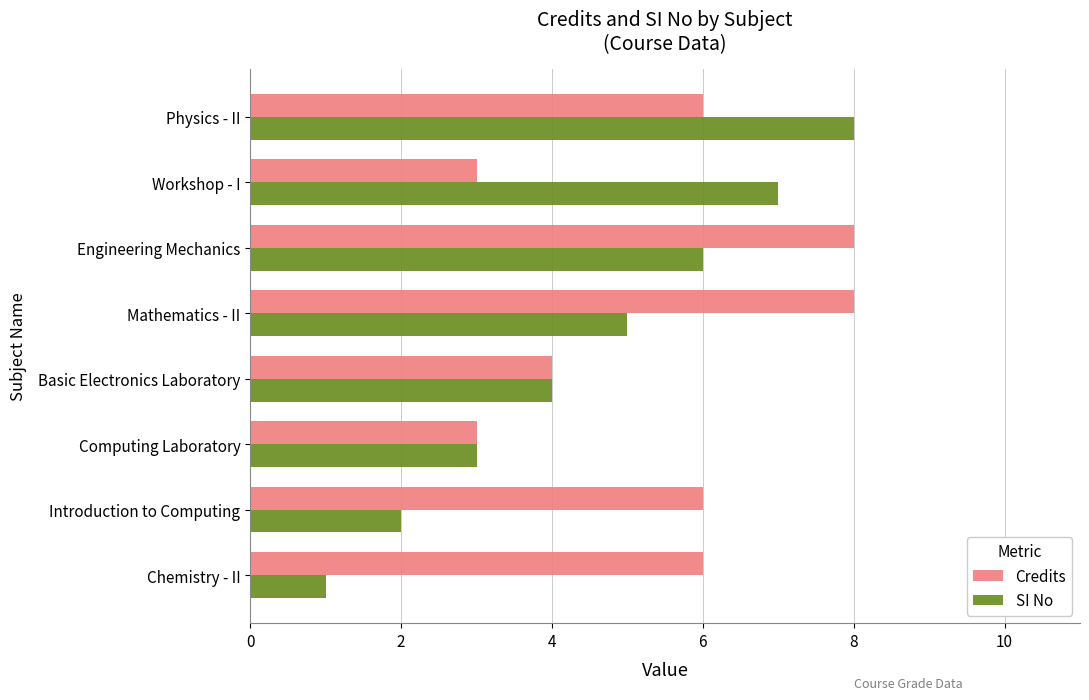

Where is SI No nearest to the value 4?

Basic Electronics Laboratory